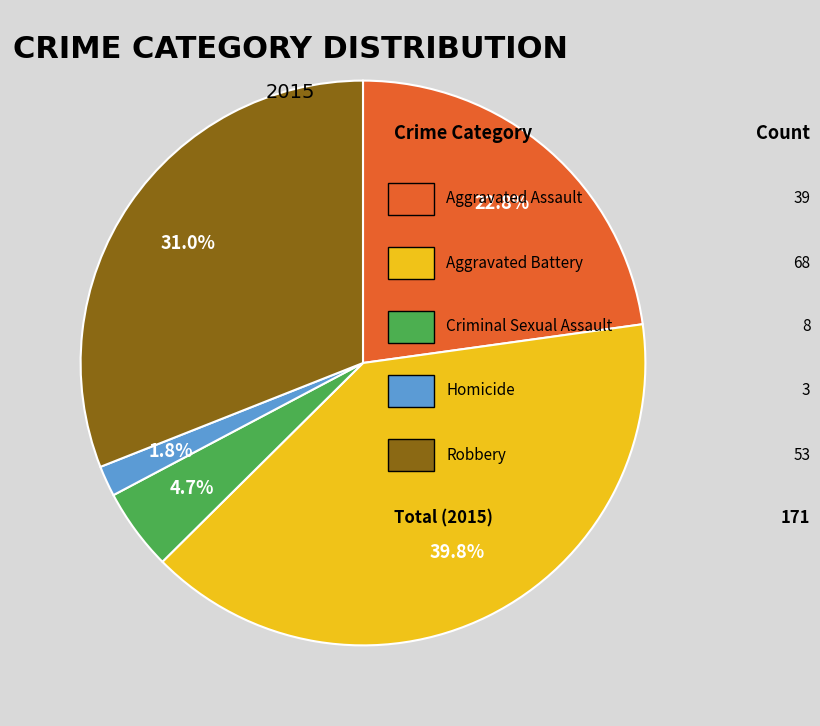

Is there any slice that represents more than half of the pie?

No